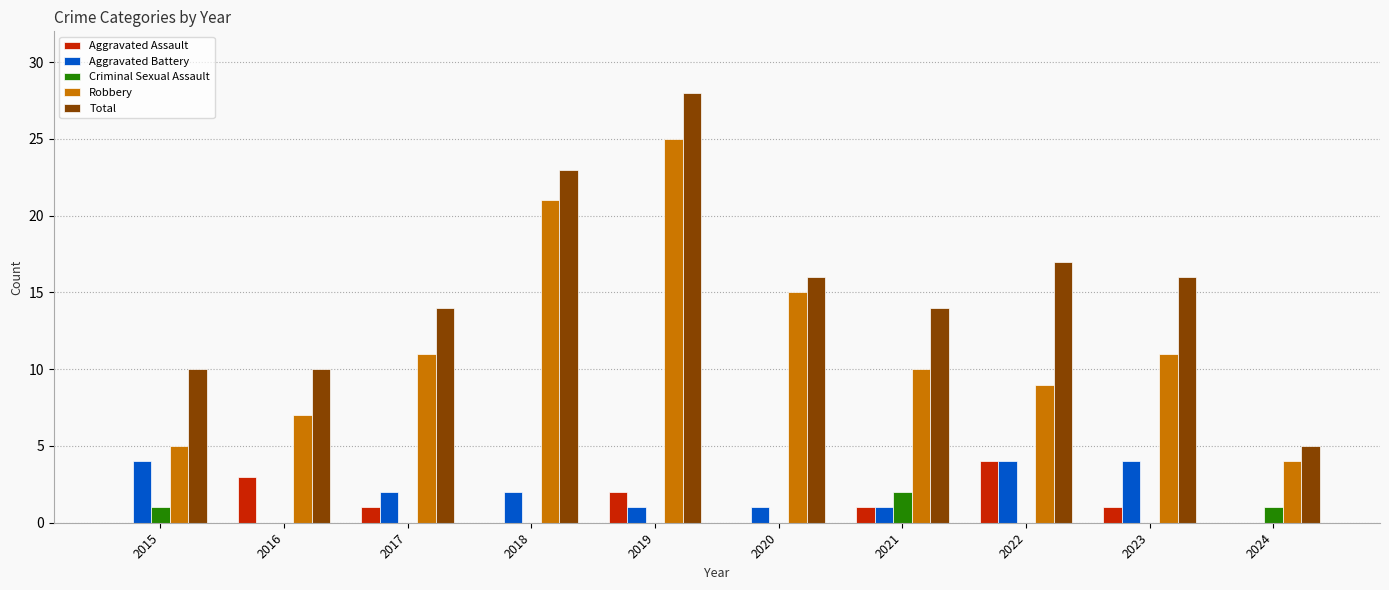

At which category is the sum across all series the highest?

2019